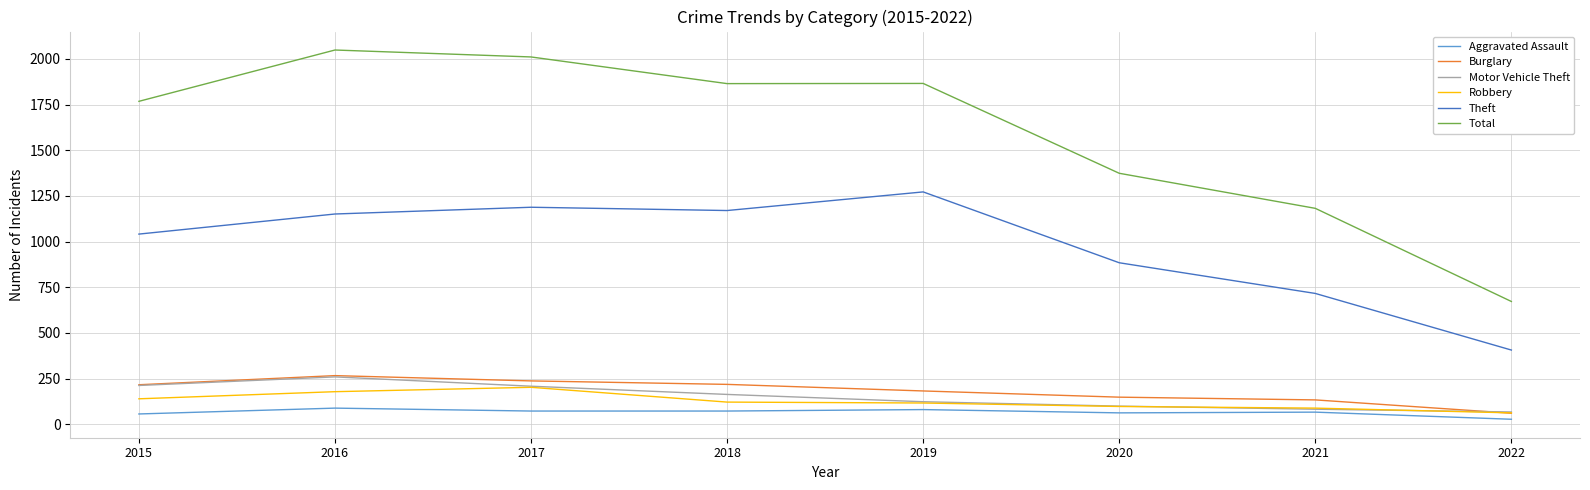

What is the highest value of the Motor Vehicle Theft series?

259